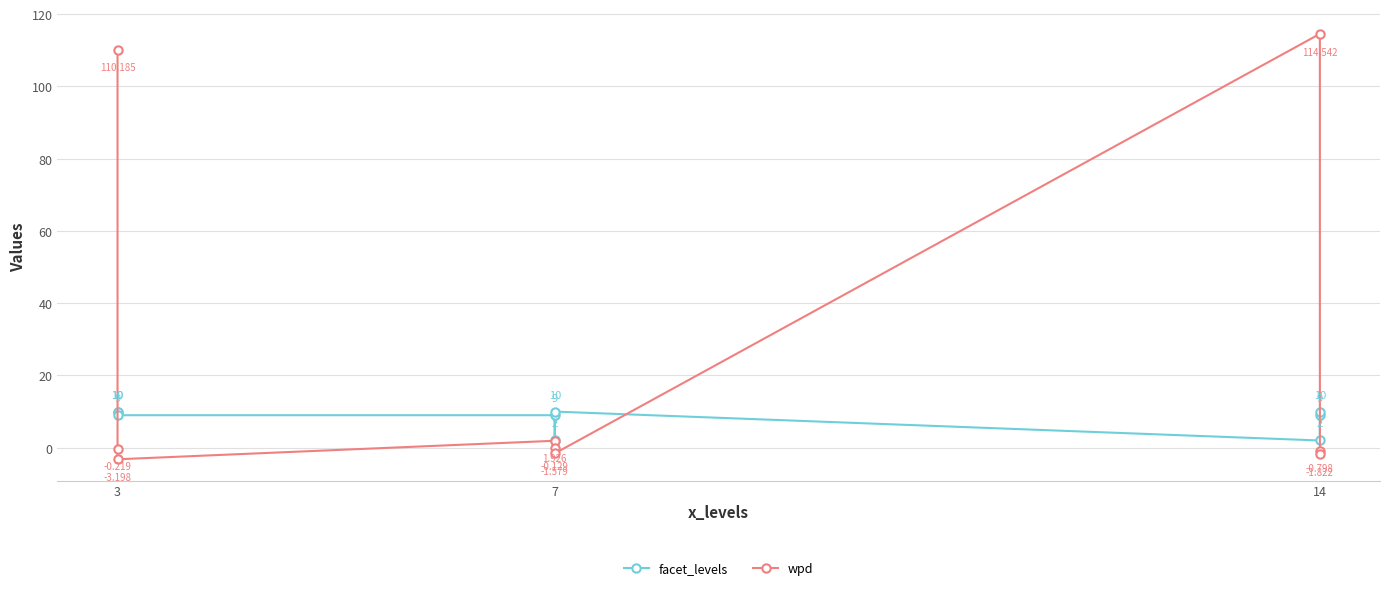

How many distinct data groups are displayed?

2